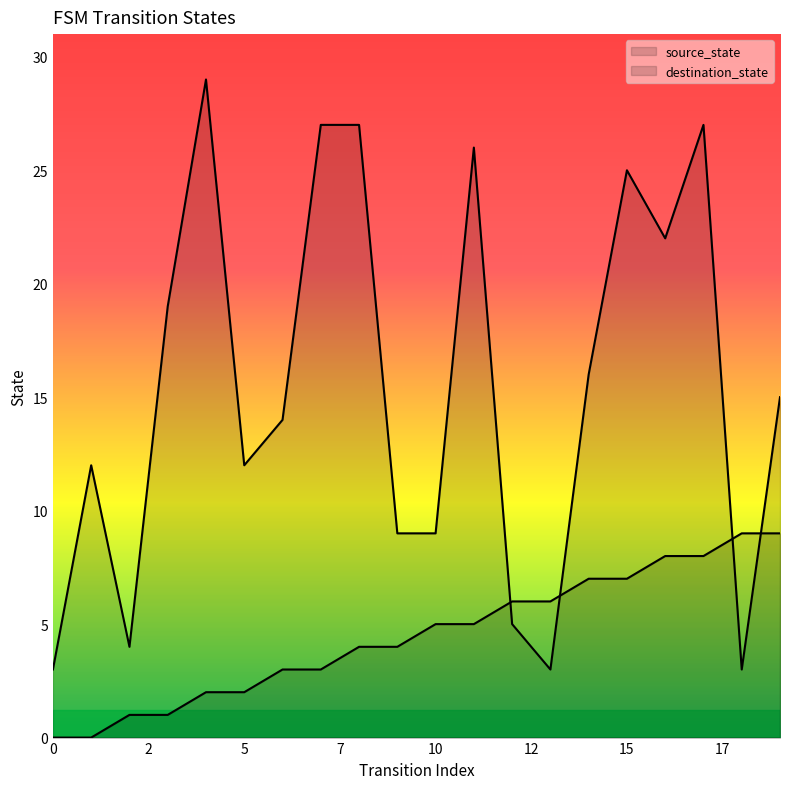

What are all the series names shown in the legend?

source_state, destination_state